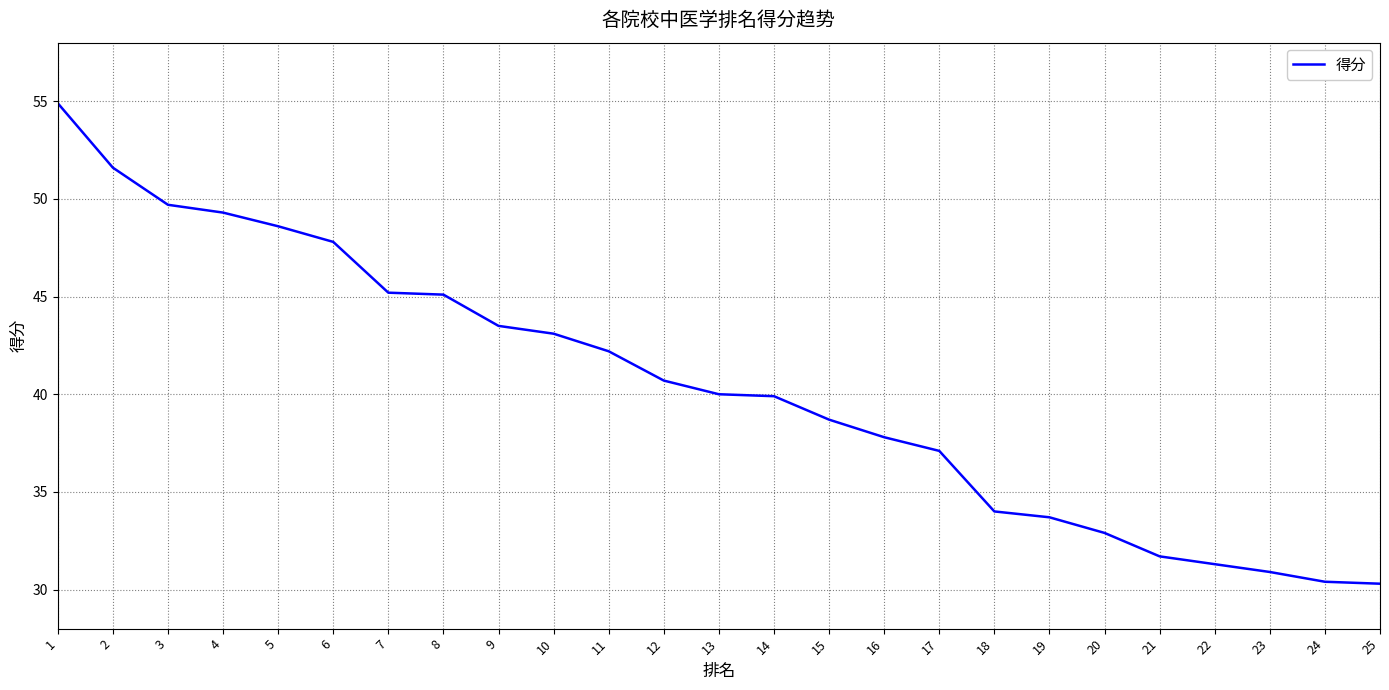

What is the change in value from 6 to 9?

-4.3